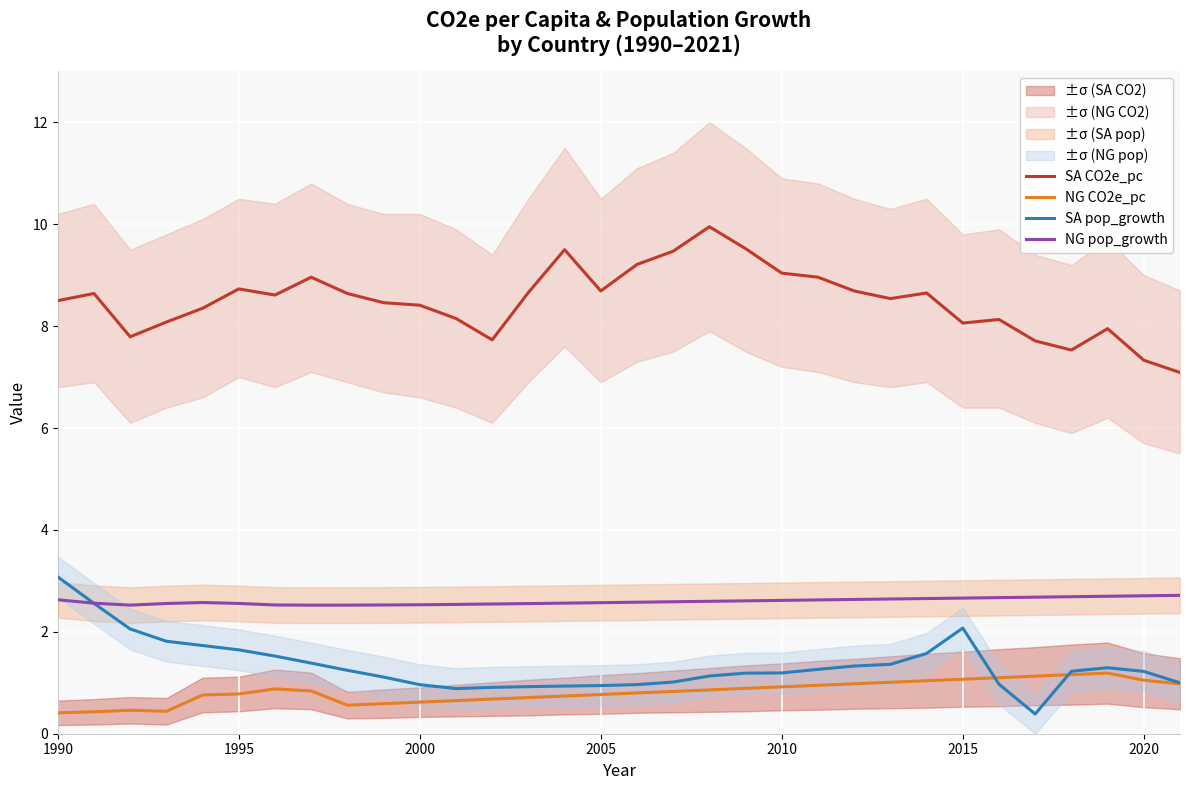

What is the sum of all NG pop_growth values?

83.2